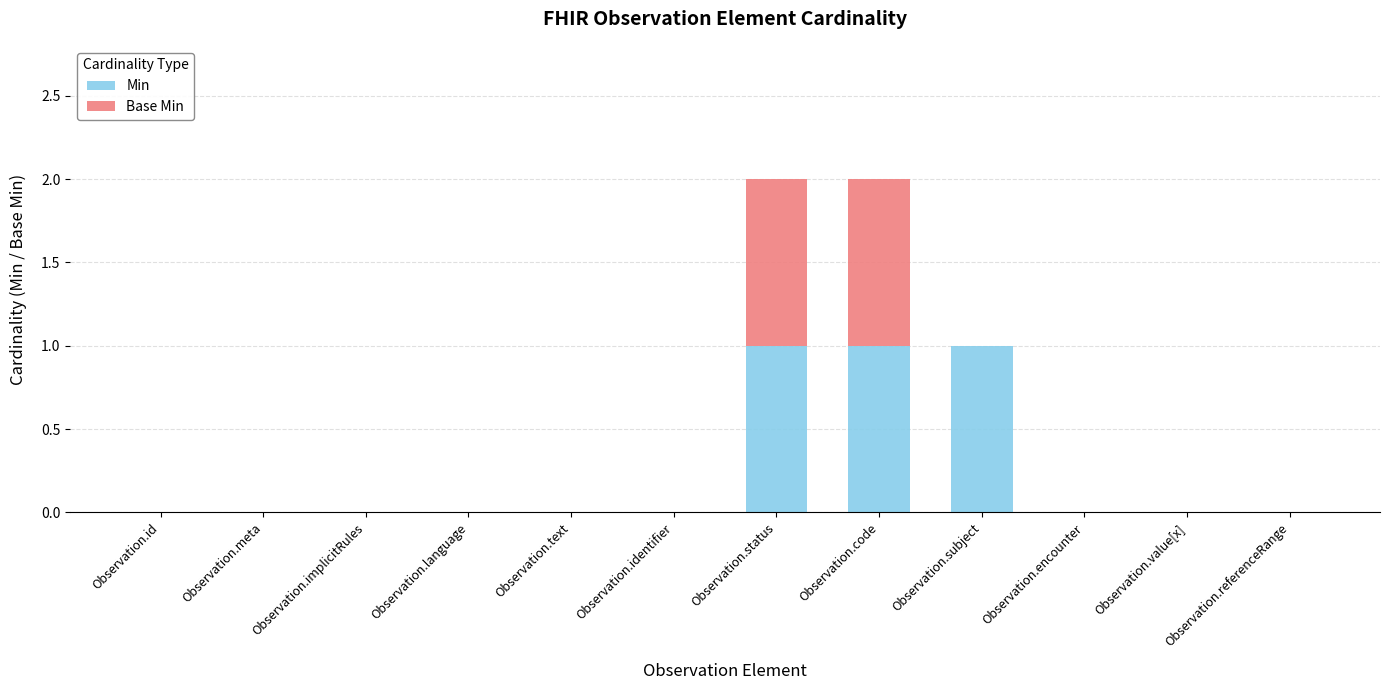

Are the bars grouped side by side (vs. stacked)?

No